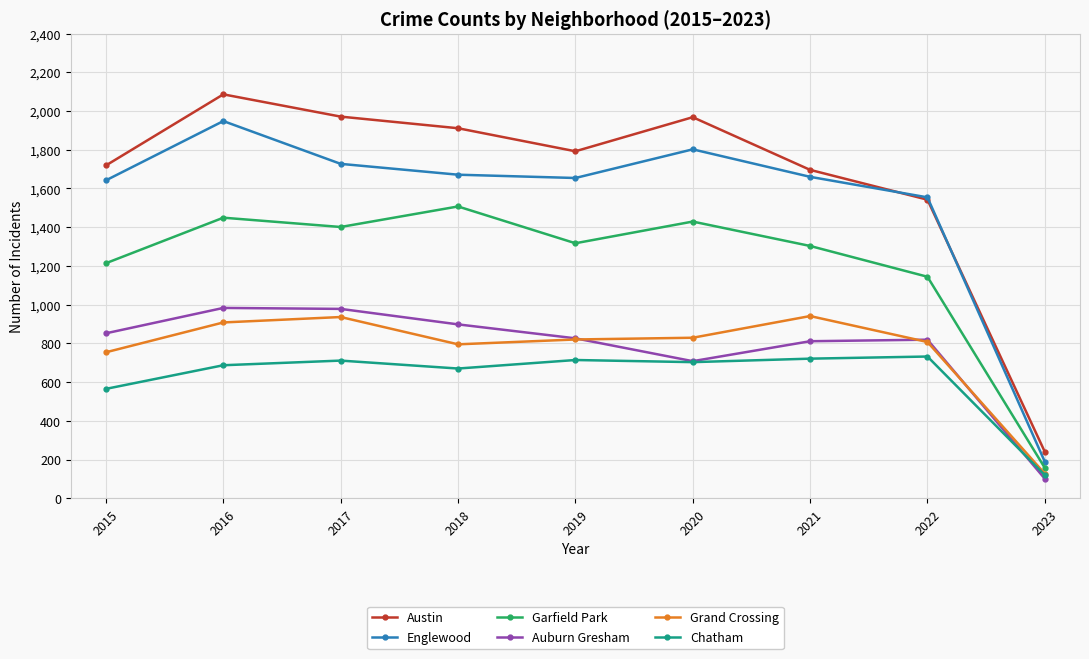

Where is Grand Crossing nearest to the value 534?

2015